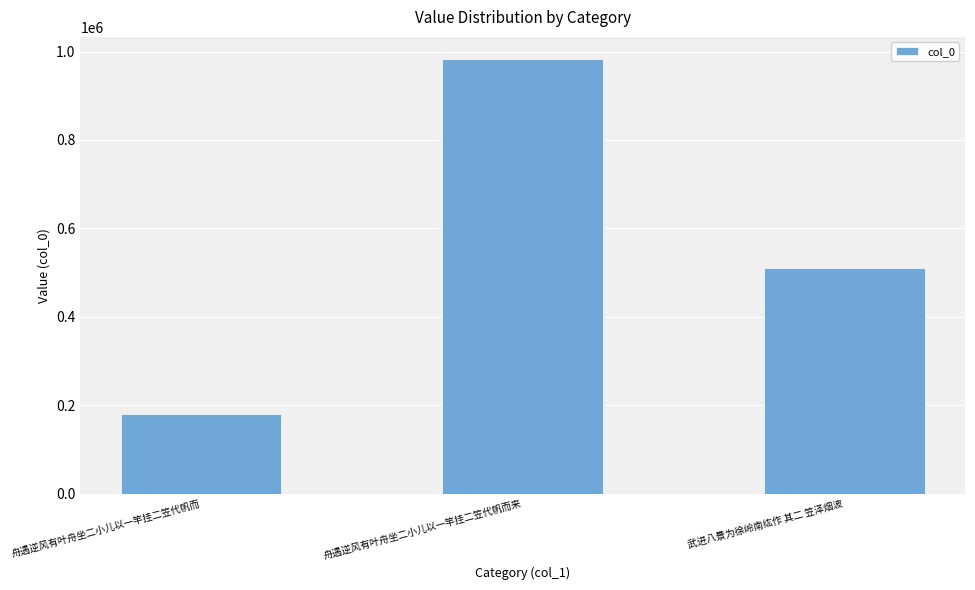

How many data points are less than 509948?

1